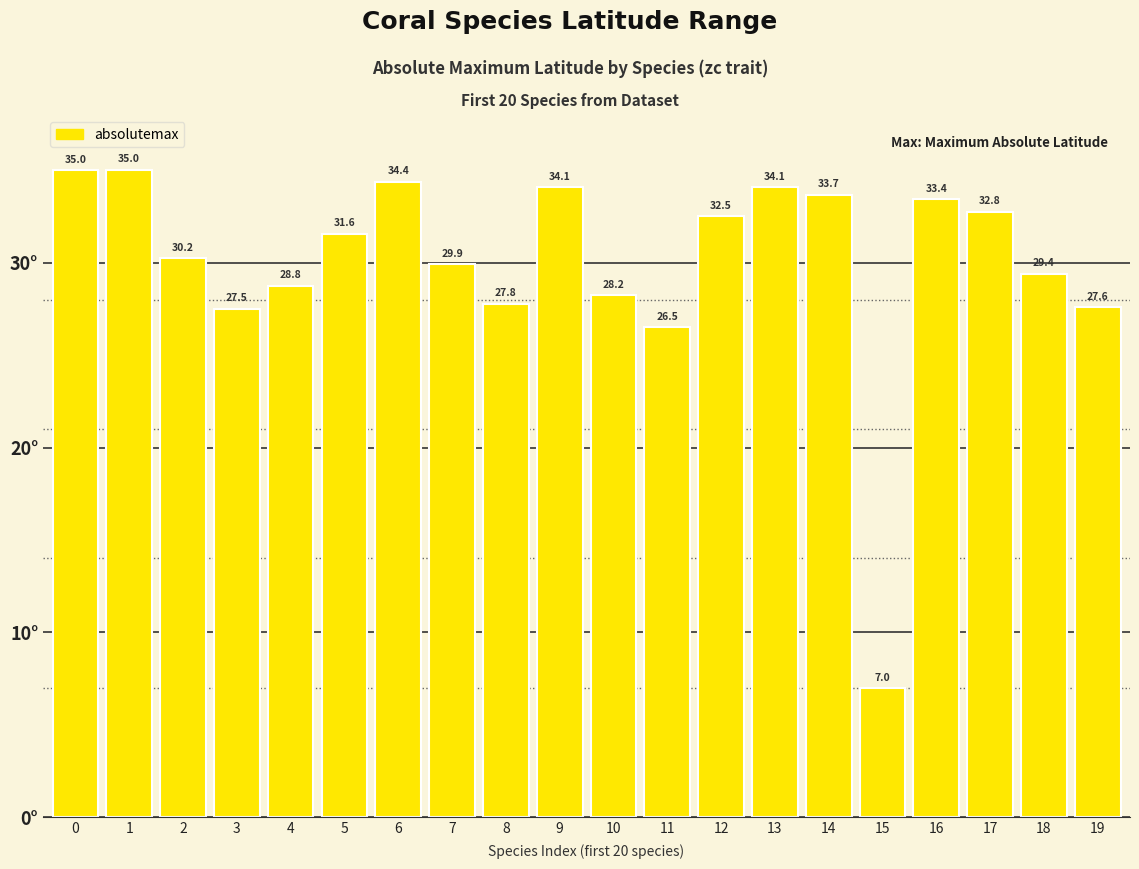

How many data points are less than 31?

10